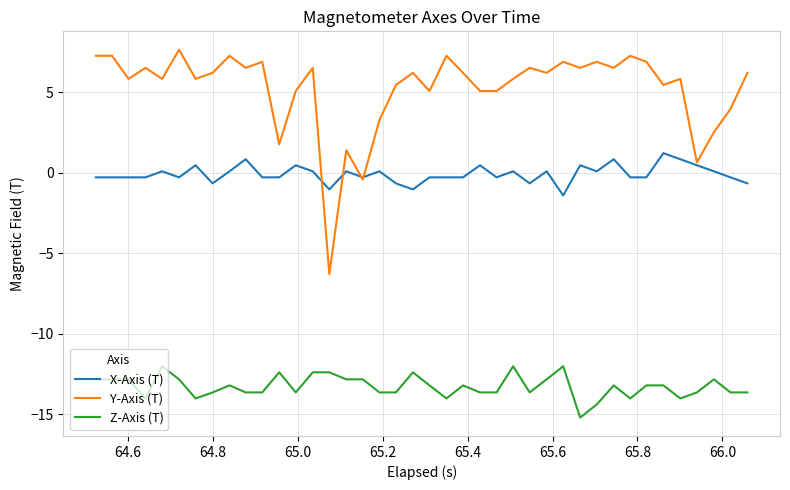

What are all the series names shown in the legend?

X-Axis (T), Y-Axis (T), Z-Axis (T)